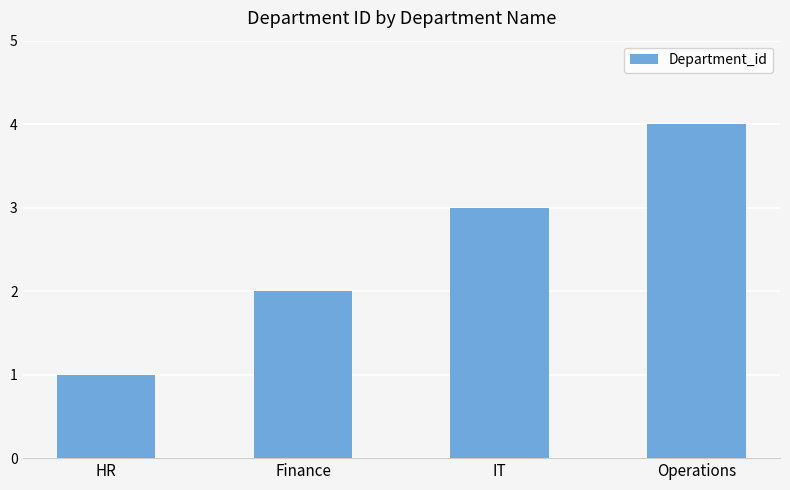

How many values are between 2 and 4?

3